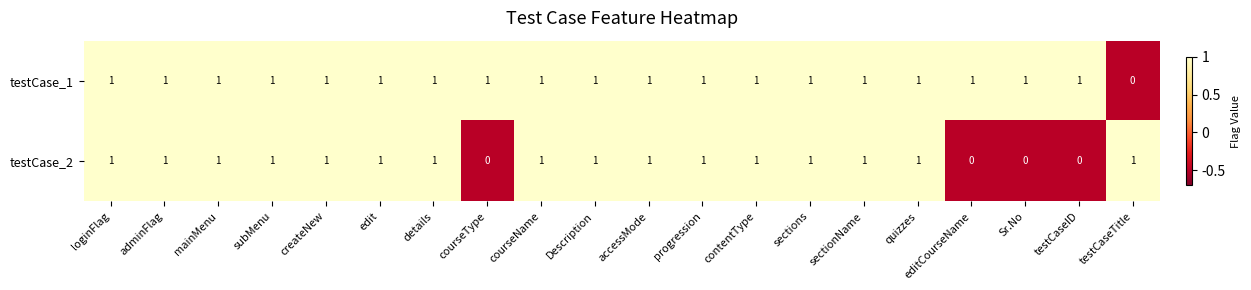

How many categories are shown in the chart?

20